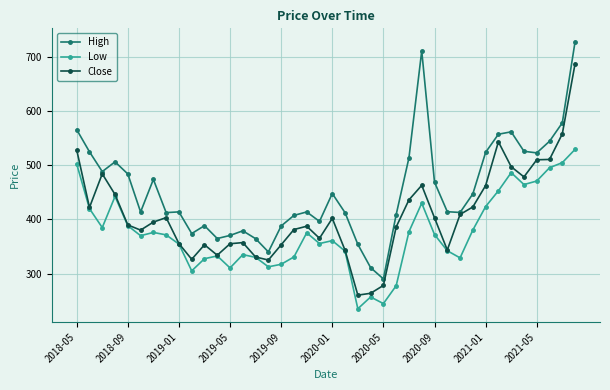

How many lines are shown in the chart?

3